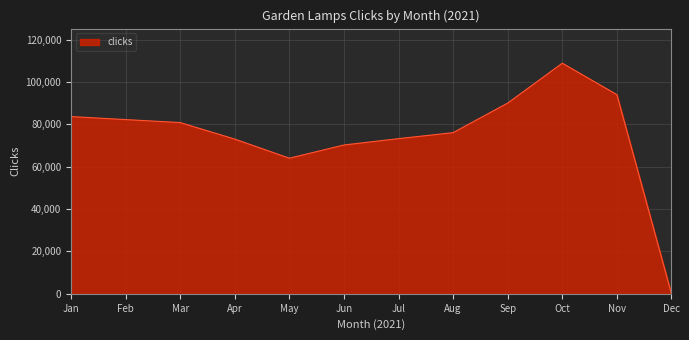

What is the change in value from Jul to Oct?

+35619